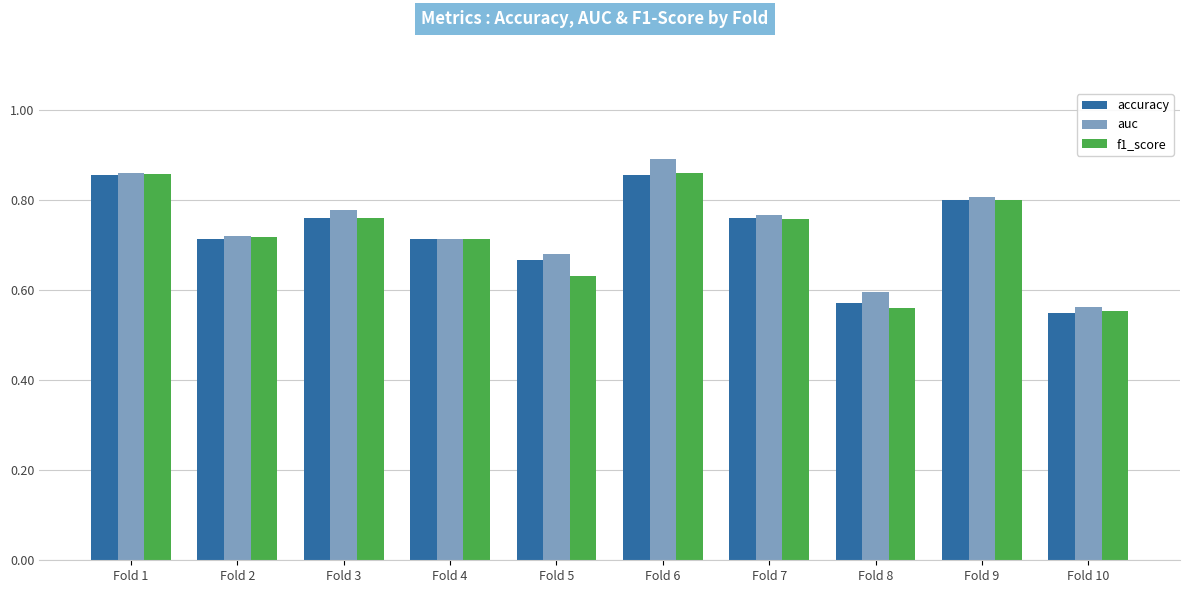

How many bars are there in total?

30